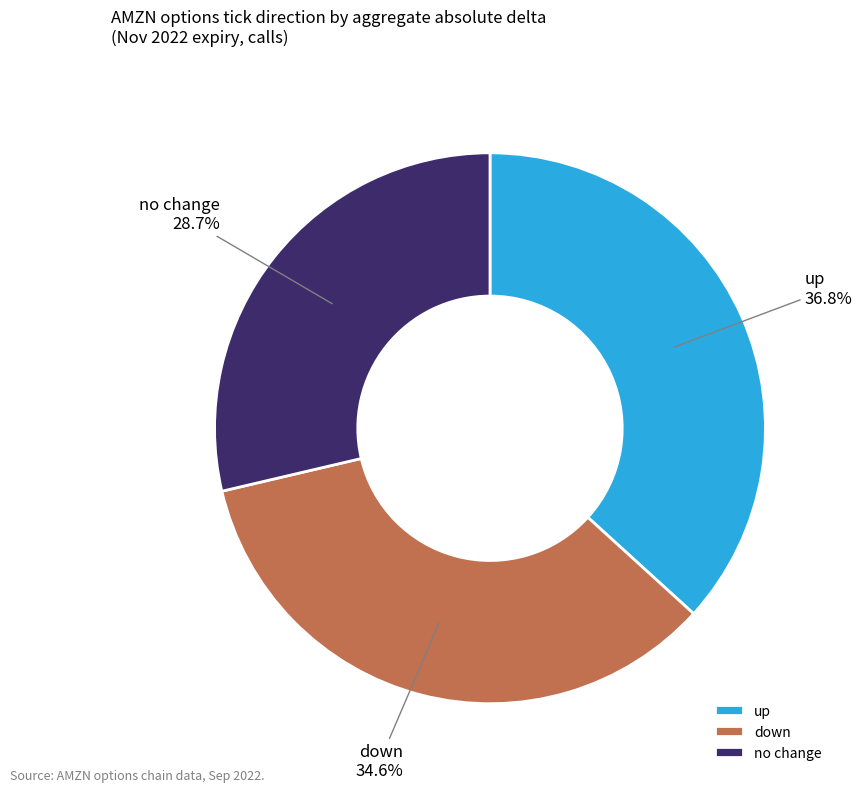

What percentage is NOT represented by no change?

71.3%